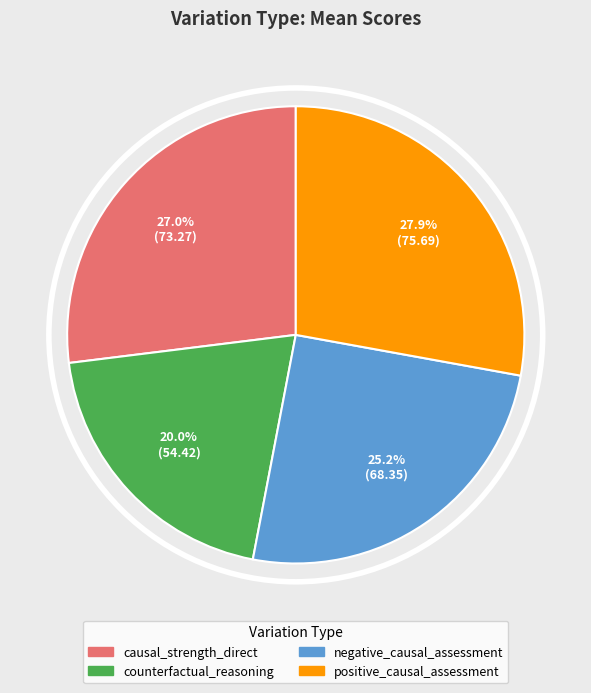

Rank the categories by value from highest to lowest.

positive_causal_assessment, causal_strength_direct, negative_causal_assessment, counterfactual_reasoning